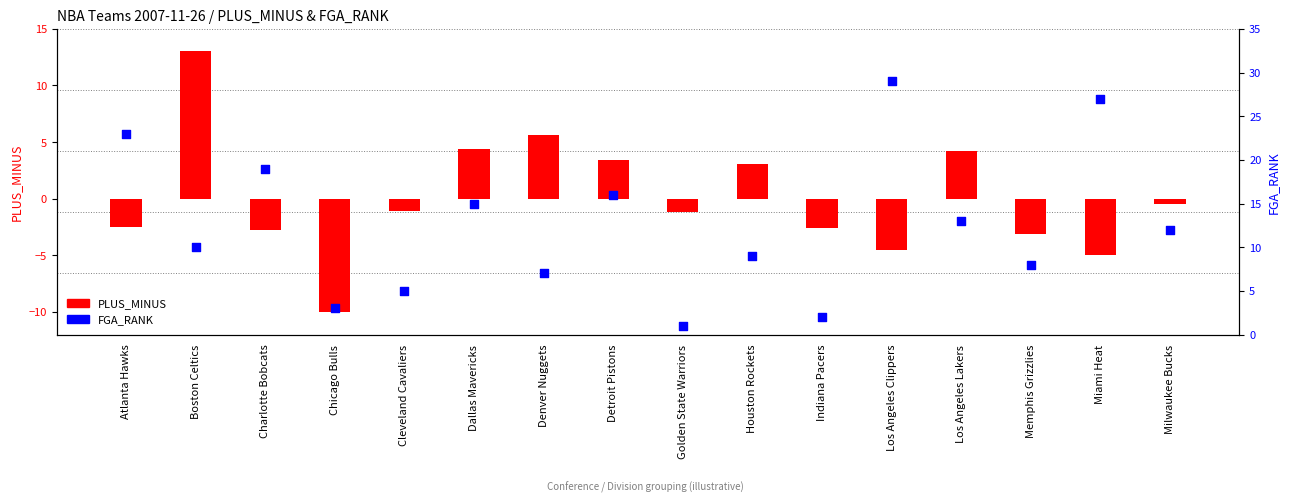

Which series reaches the minimum Y coordinate?

PLUS_MINUS